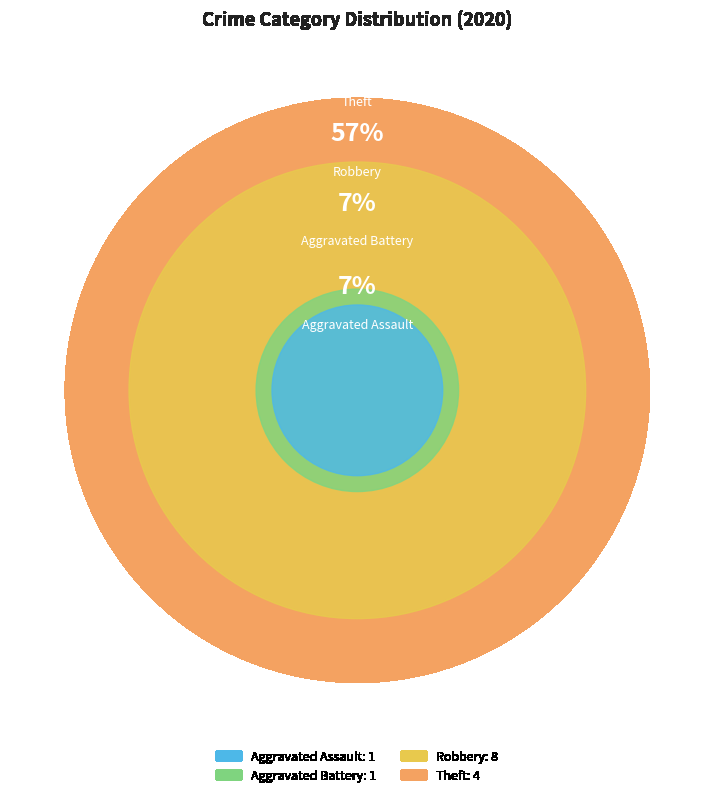

Between Robbery and Aggravated Battery, which is larger?

Robbery